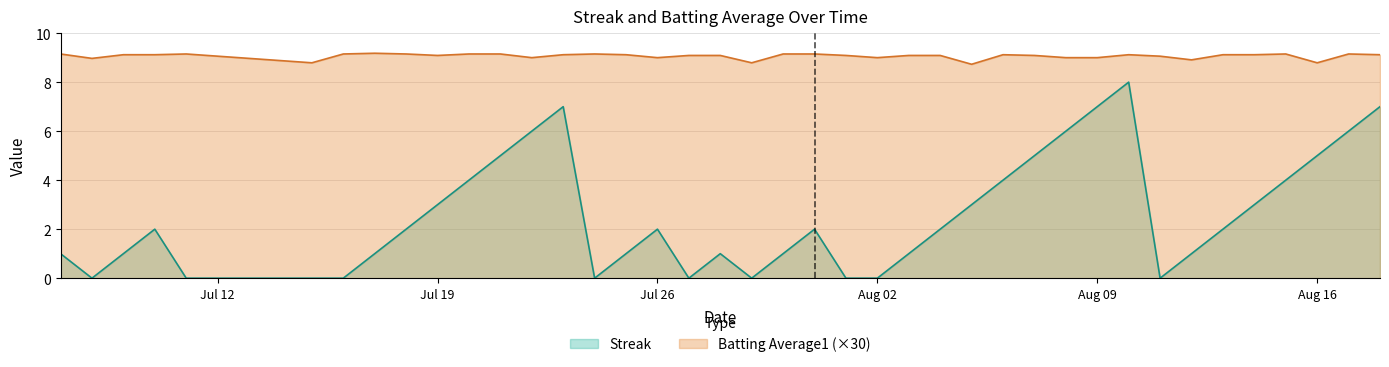

How many categories are shown in the chart?

40